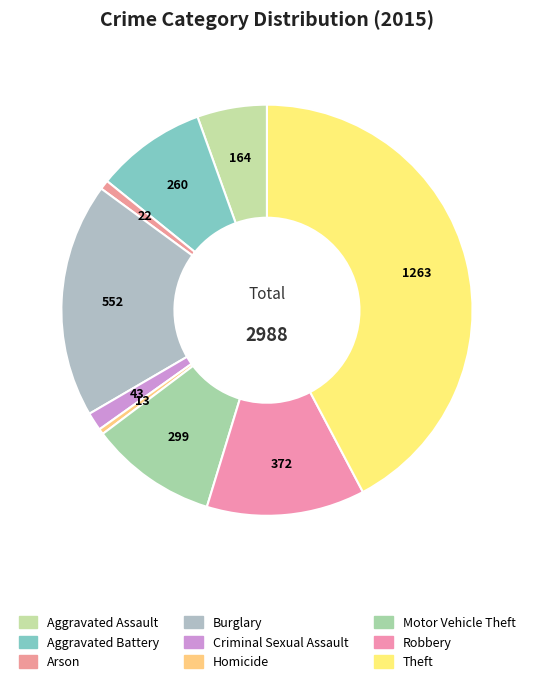

How many segments does this pie chart have?

9